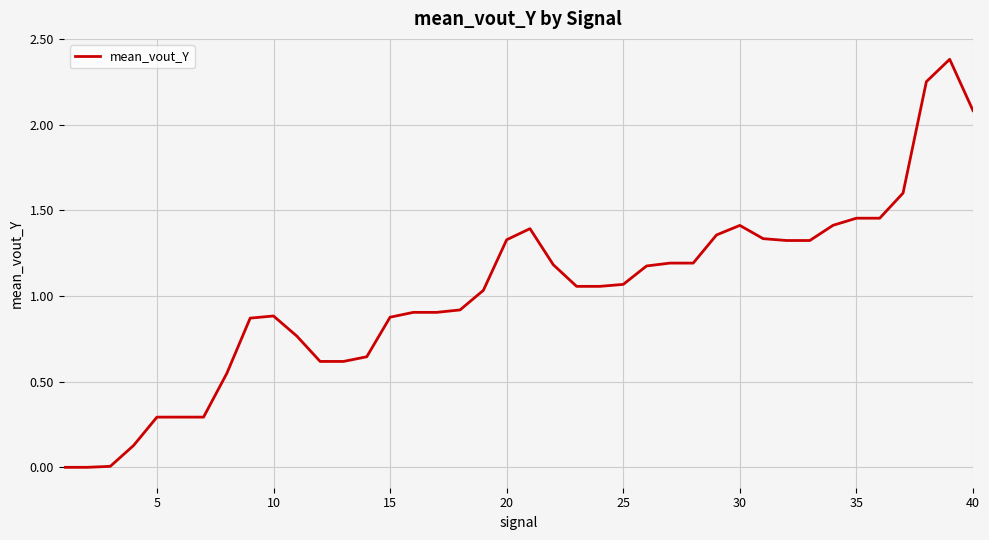

Does the chart display data point markers on the line(s)?

No